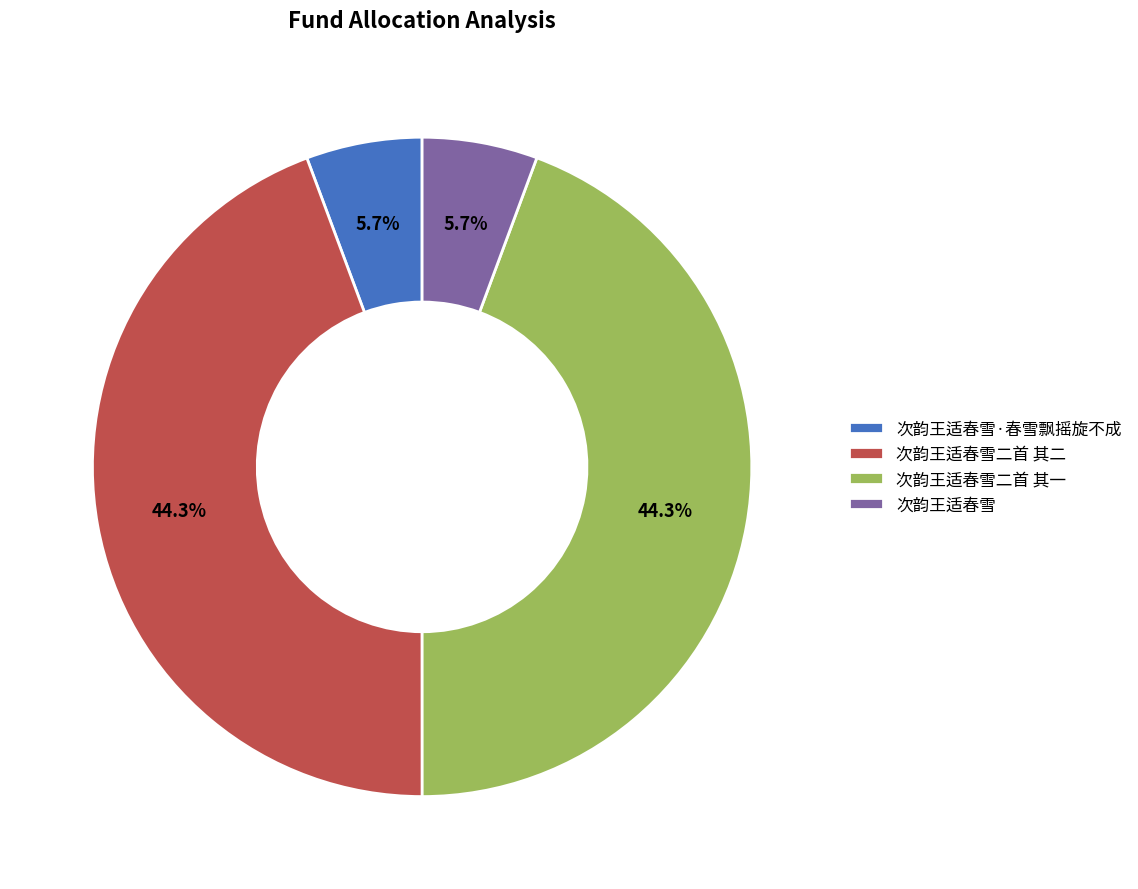

Is the sum of 次韵王适春雪·春雪飘摇旋不成 and 次韵王适春雪 greater than half?

No